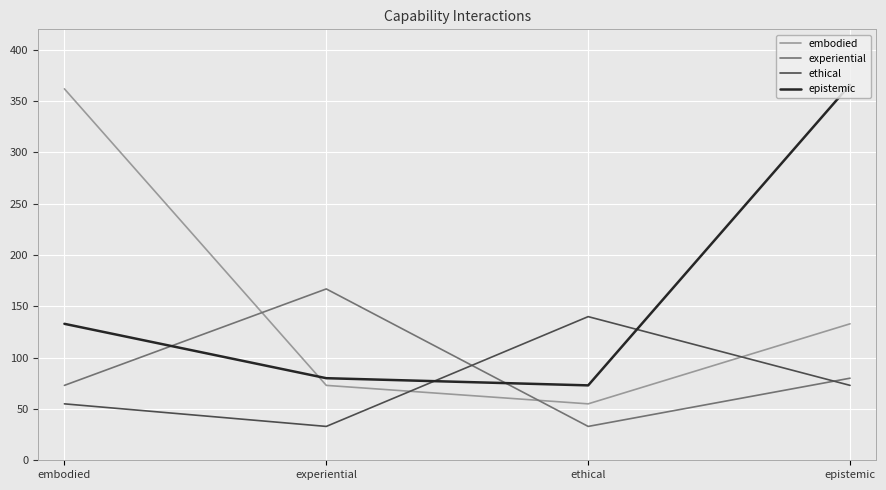

Reading right to left, what are all the values shown in this chart?

embodied: epistemic=133	ethical=55	experiential=73	embodied=362
experiential: epistemic=80	ethical=33	experiential=167	embodied=73
ethical: epistemic=73	ethical=140	experiential=33	embodied=55
epistemic: epistemic=366	ethical=73	experiential=80	embodied=133